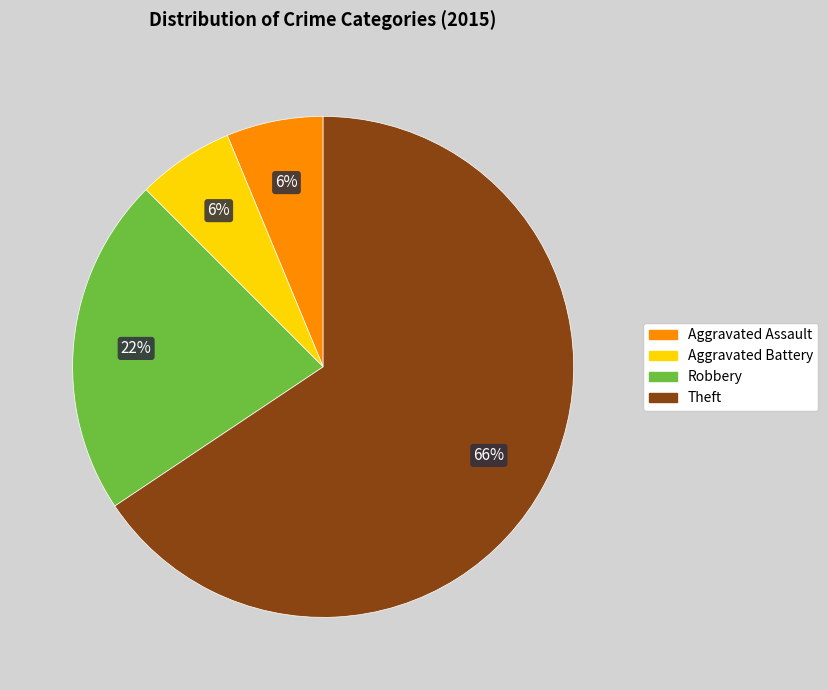

What is the majority slice?

Theft